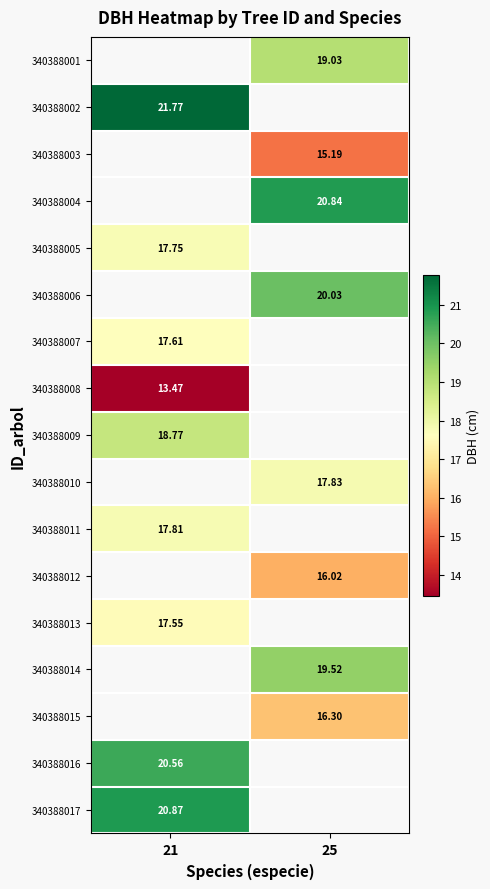

Is the value of 340388016 at 21 greater than the value of 340388014 at 25?

Yes